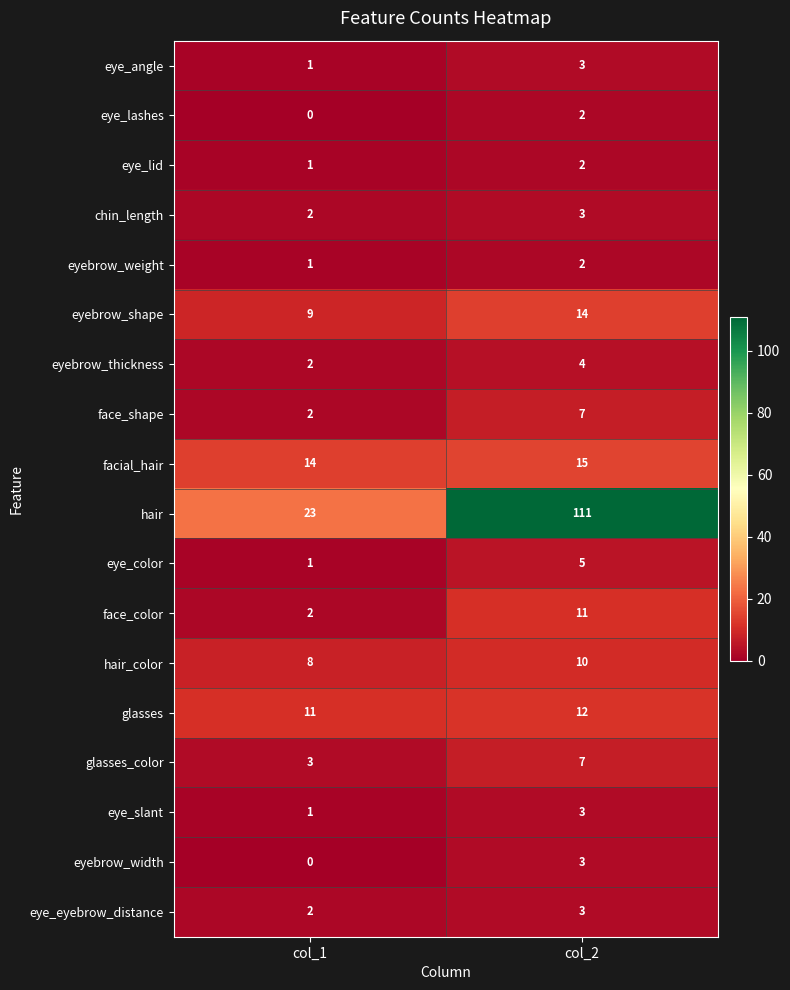

How many values in the eye_slant series are below 3?

1